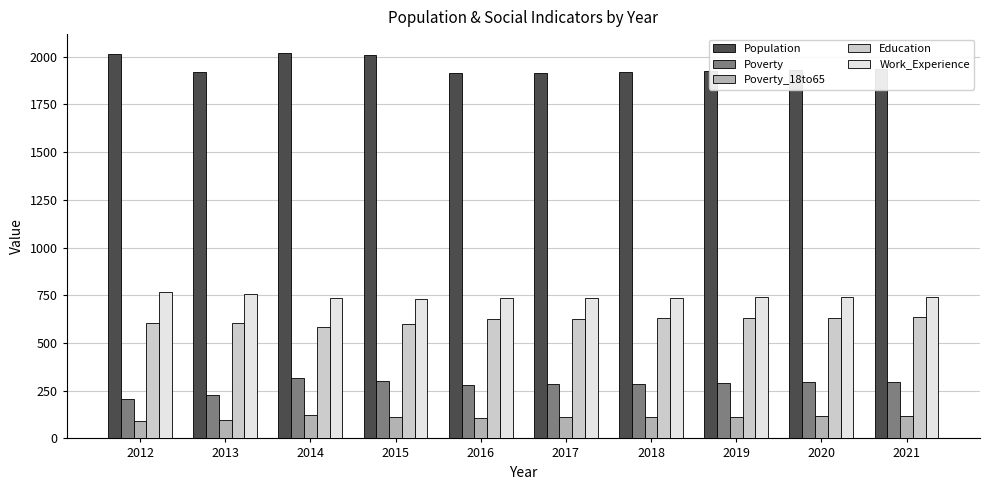

Is the value of Population at 2019 greater than the value of Education at 2014?

Yes